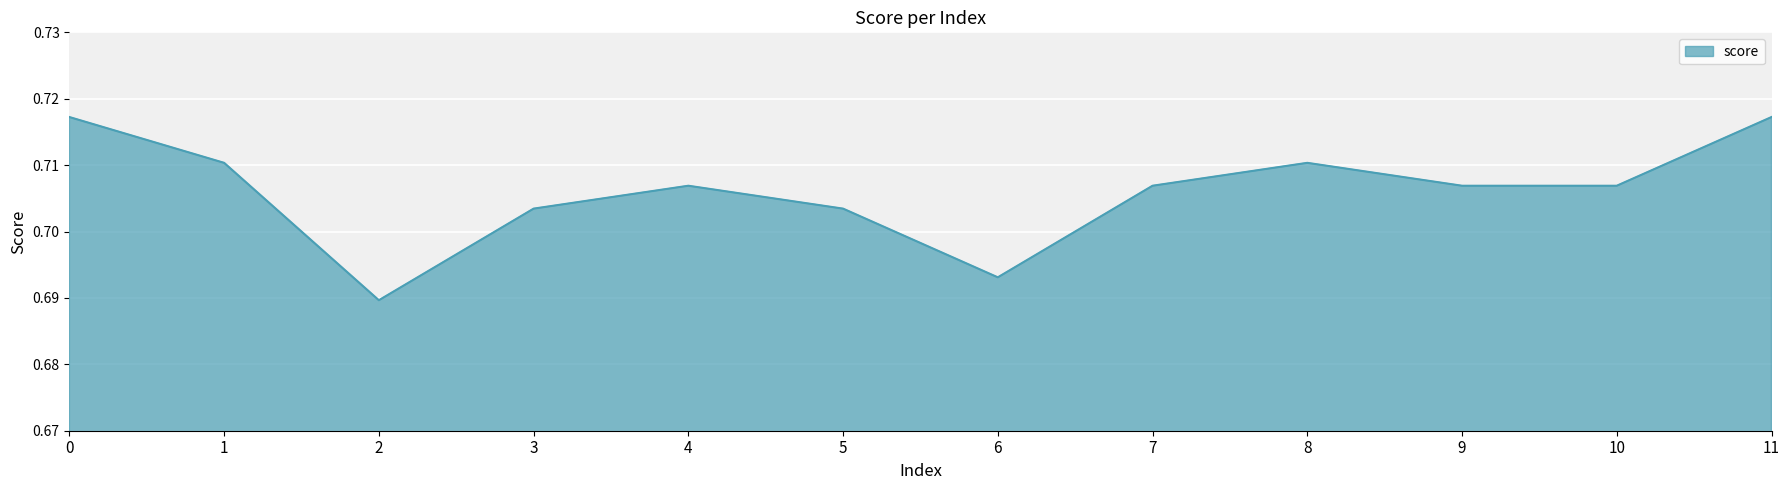

Is it true that the value at 7 is 1.1?

False